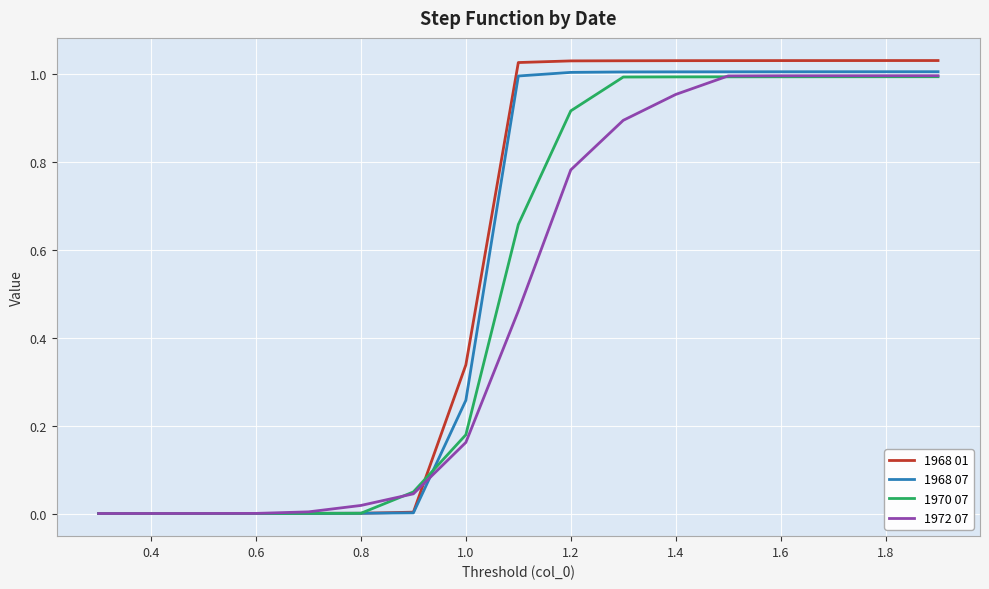

Between 1.2 and 1.6, which series saw the biggest shift?

1972 07